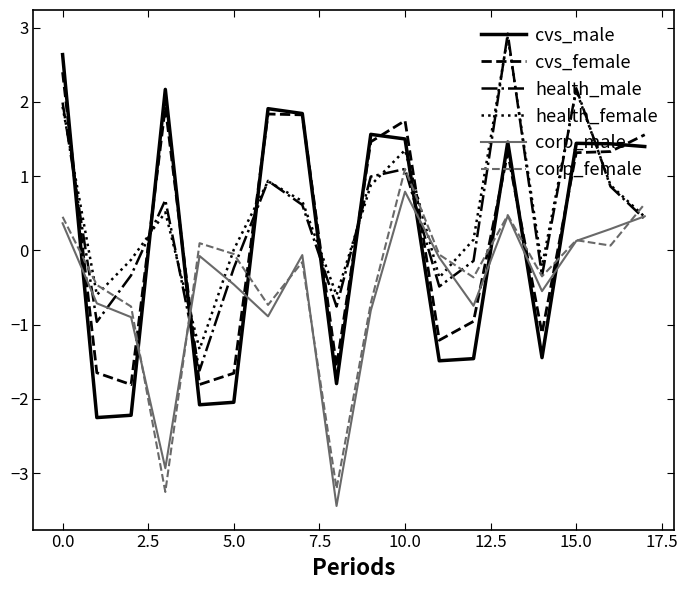

True or false: cvs_female and health_female cross at least once.

True